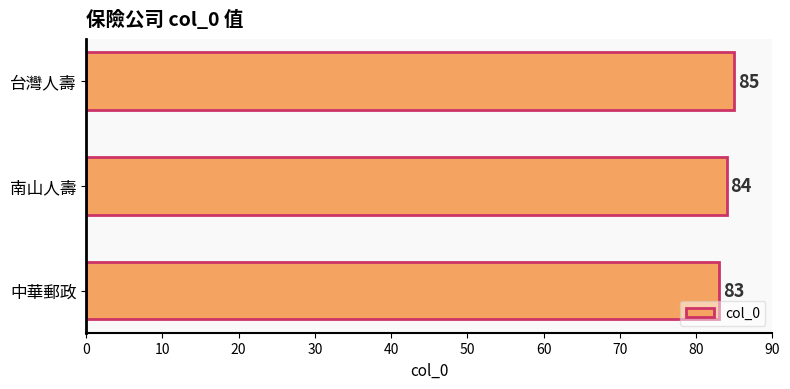

Reading bottom to top, list all the values displayed in this chart.

83	84	85